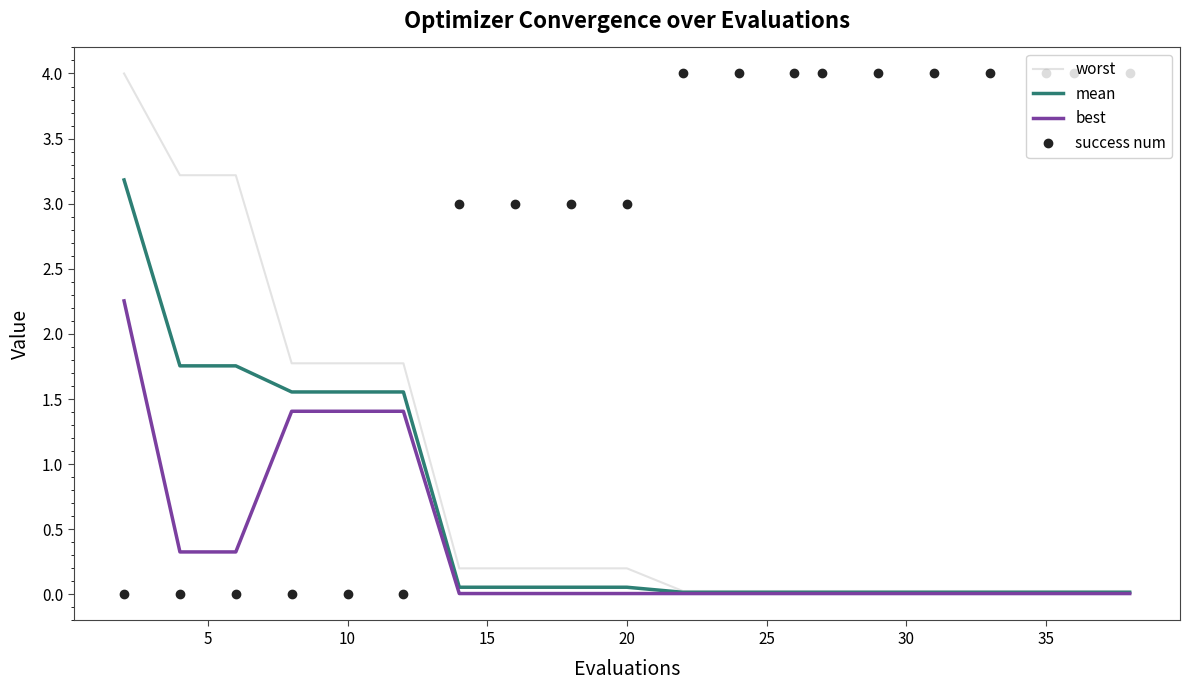

Which series has the largest total across all categories?

success num